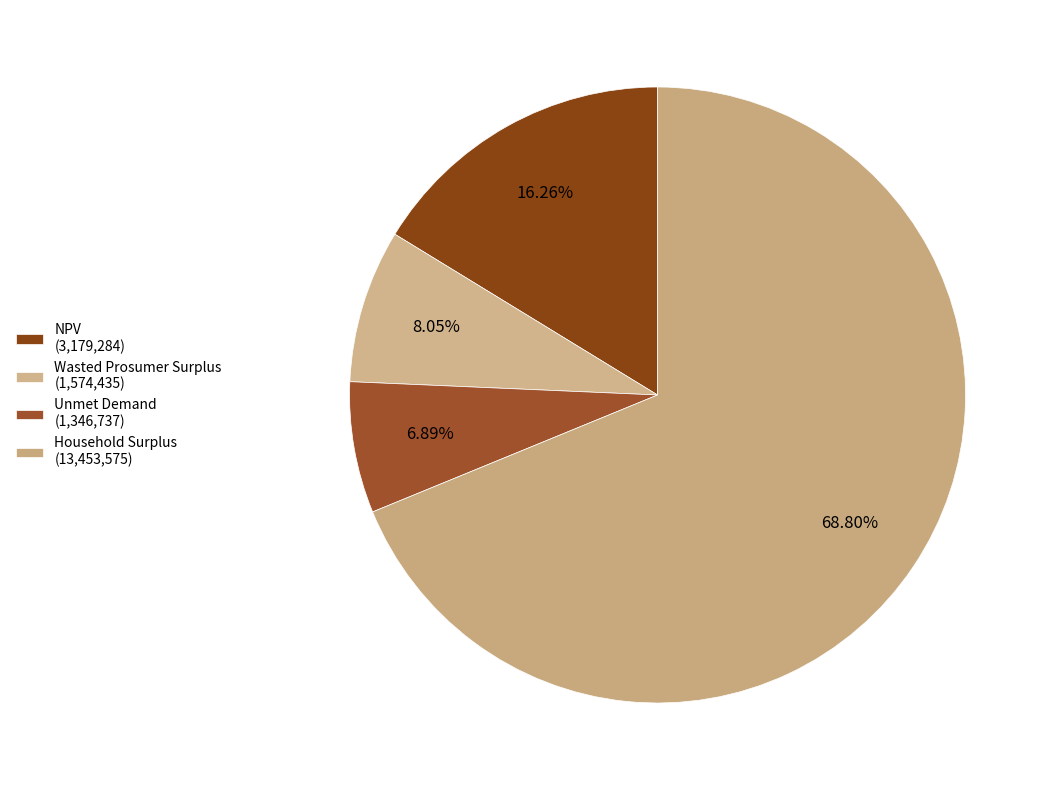

What percentage is the Household Surplus slice, to the nearest percent?

69%